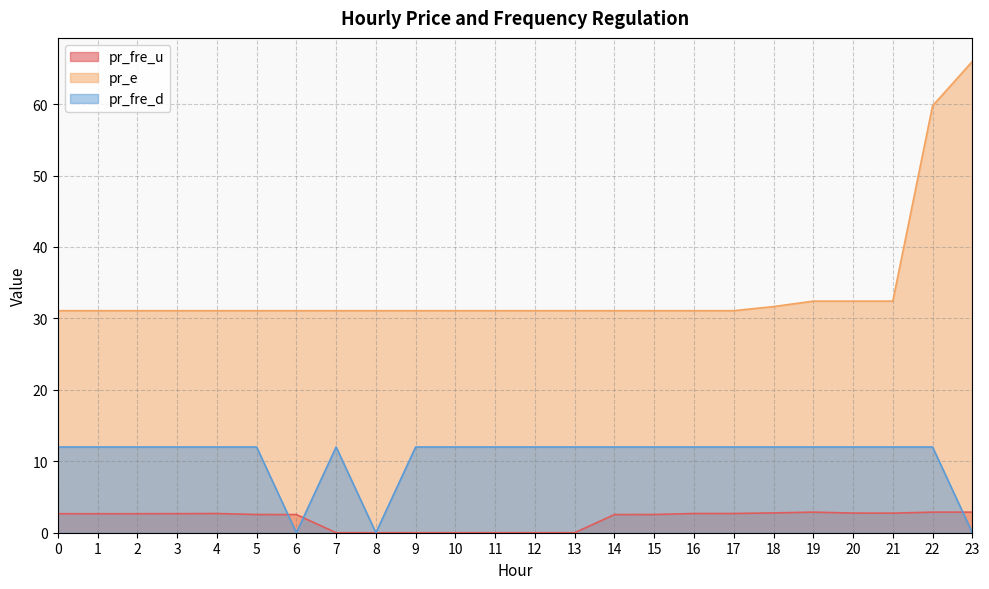

What value does the pr_fre_d series have at 5?

12.0